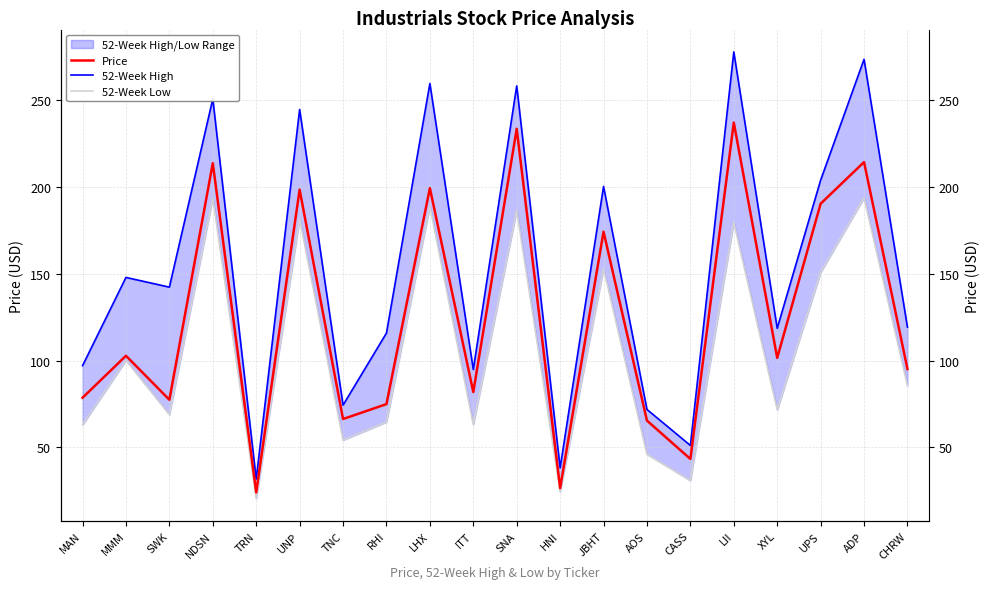

Where is the first local minimum for 52-Week High?

SWK